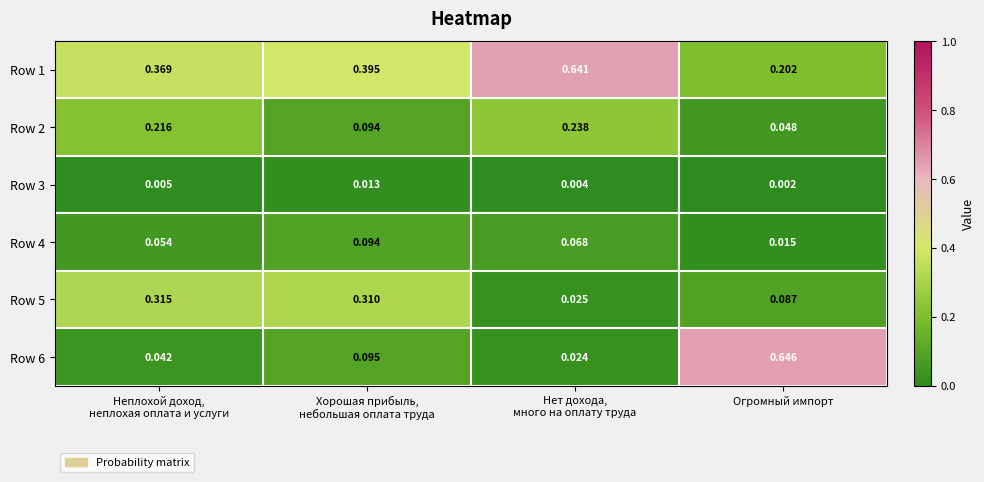

Which series has the largest range (max minus min)?

Row 6